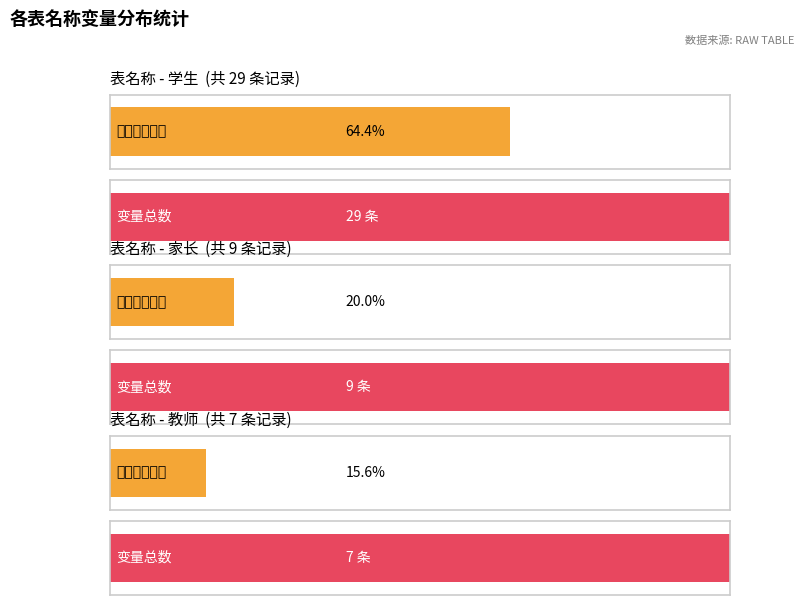

Where does the 学生 series first go above 9?

学生